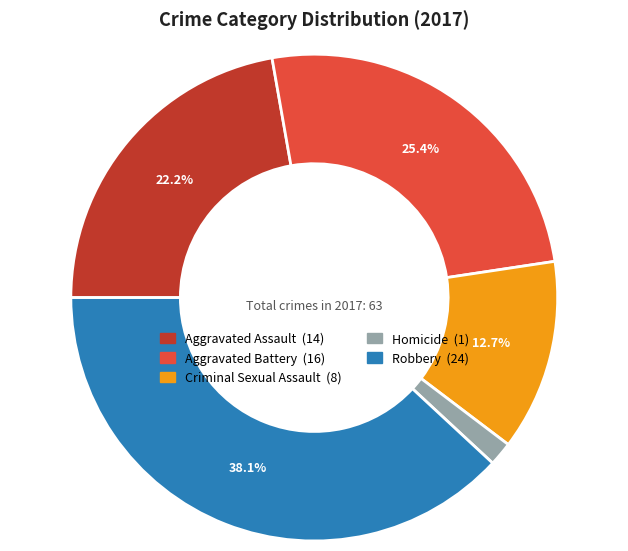

To the nearest percent, what percentage of the pie is Aggravated Battery?

25%